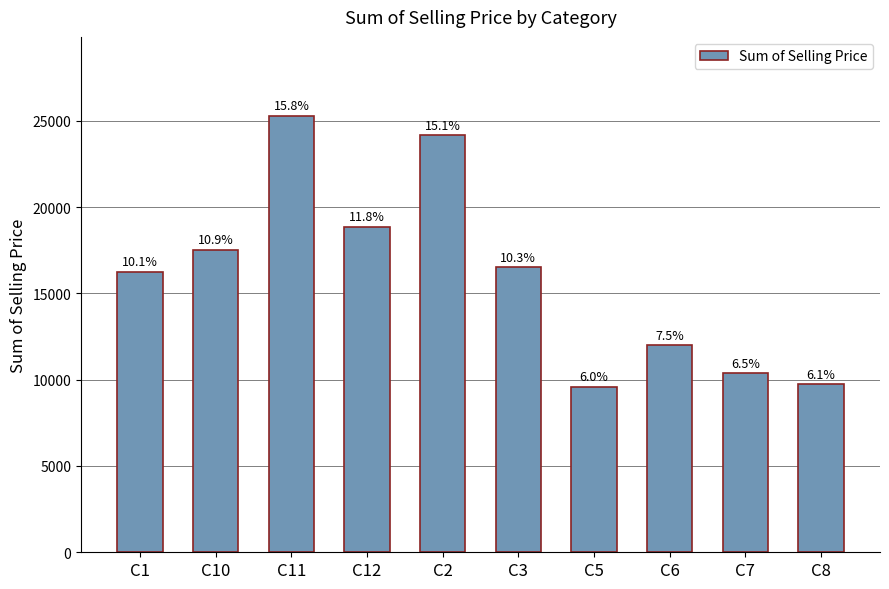

How many bars are there in total?

10